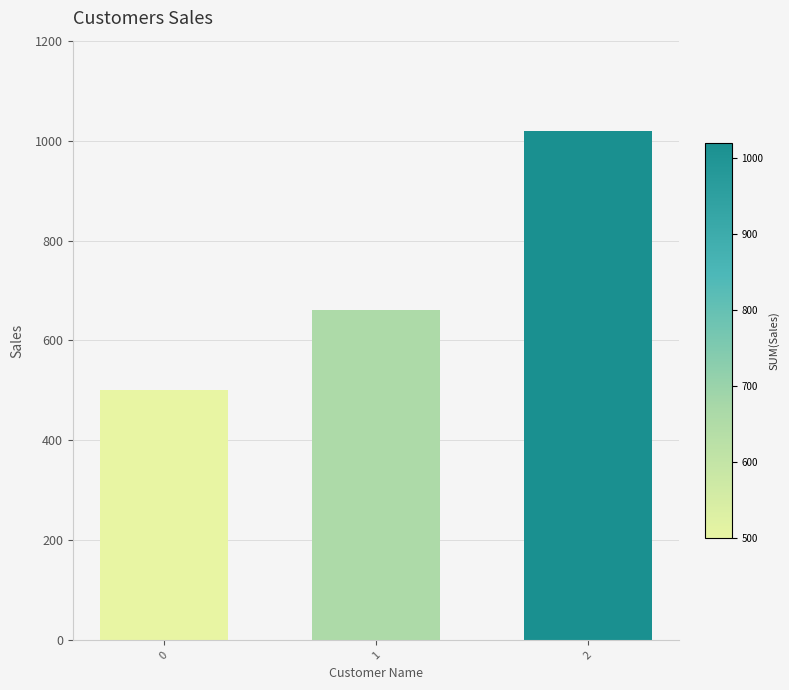

Count the values in the range 500 to 1020.

3